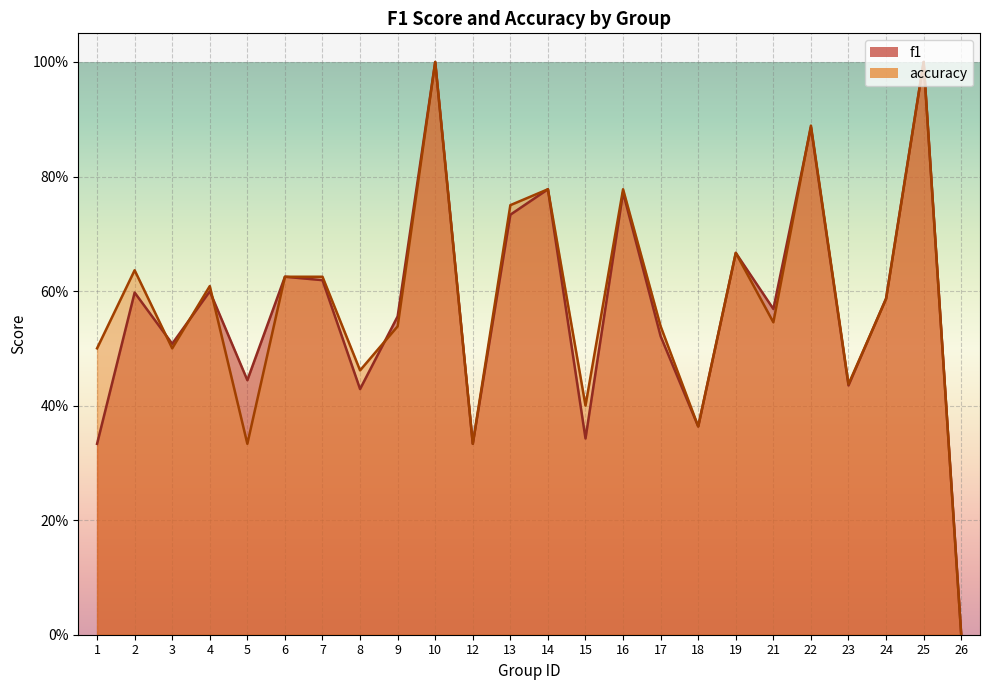

Does the chart display data point markers on the line(s)?

No